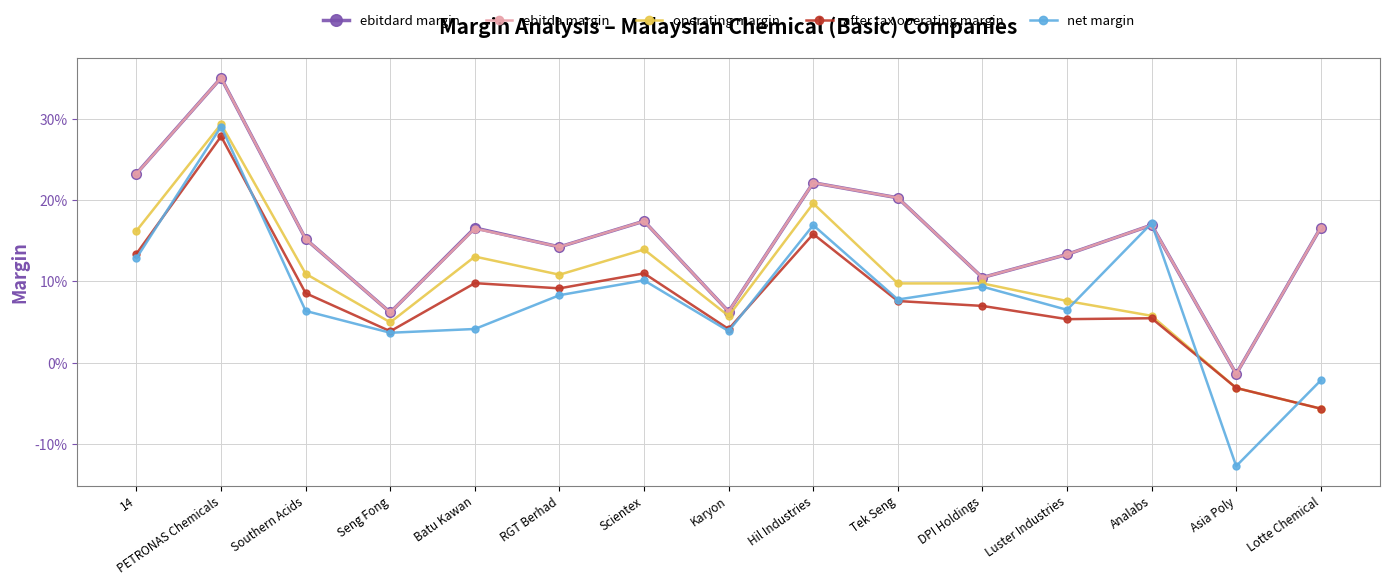

Which has a higher value, 14 or RGT Berhad?

14